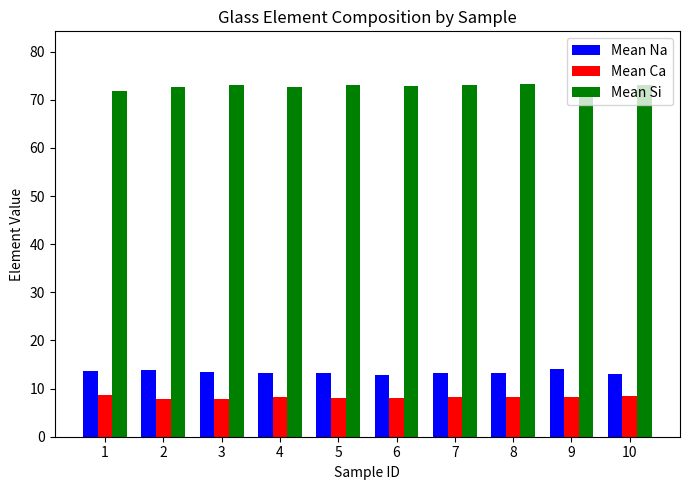

What is the spread (max minus min) of values at 1?

63.0